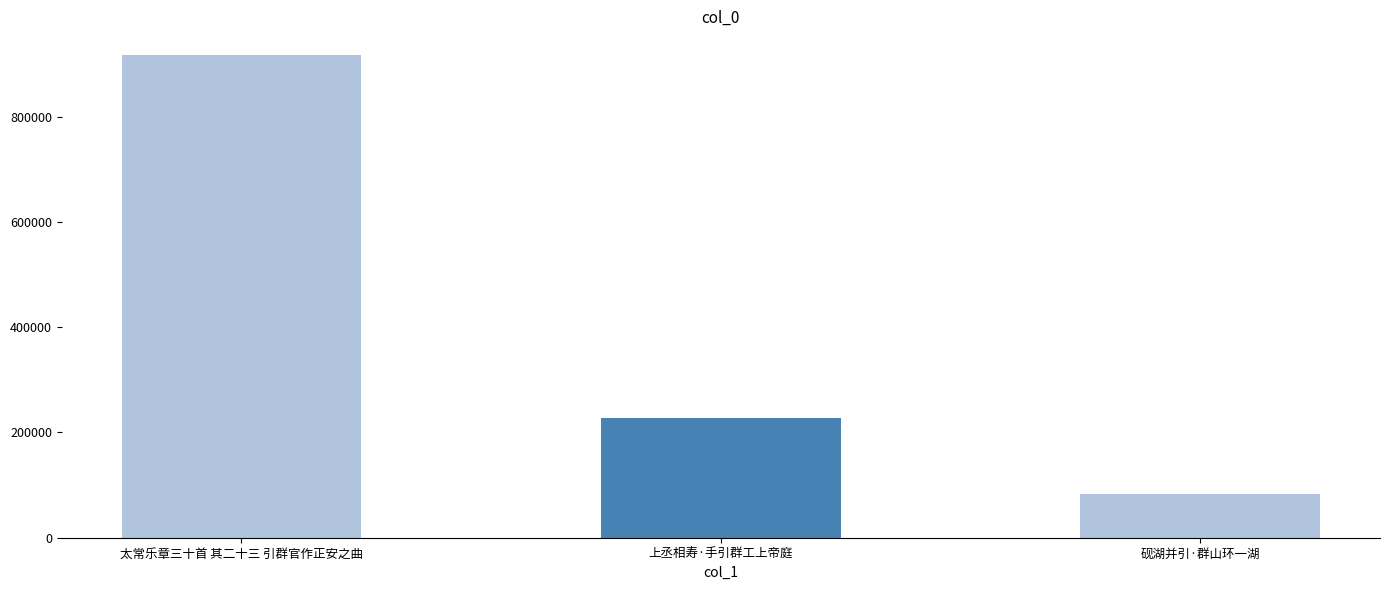

Which has a higher value, 太常乐章三十首 其二十三 引群官作正安之曲 or 砚湖并引·群山环一湖?

太常乐章三十首 其二十三 引群官作正安之曲